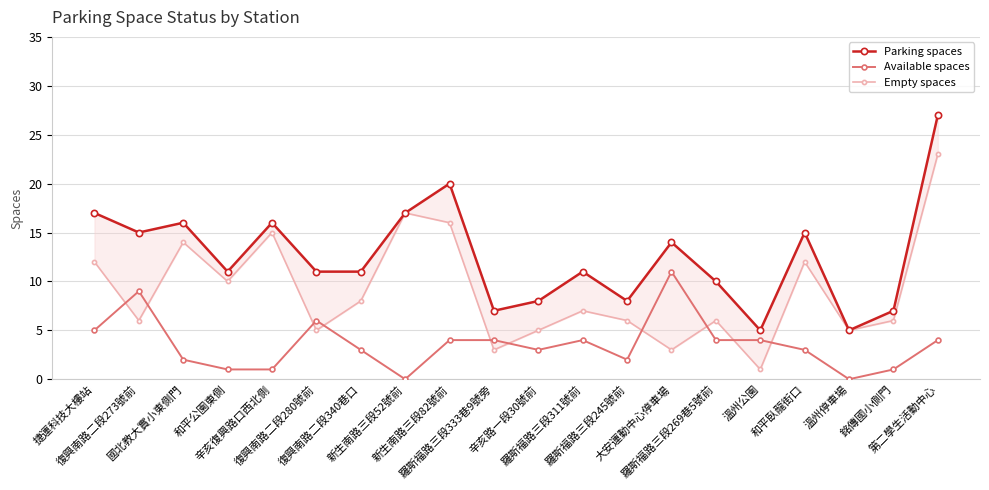

At which category is the sum across all series the highest?

第二學生活動中心